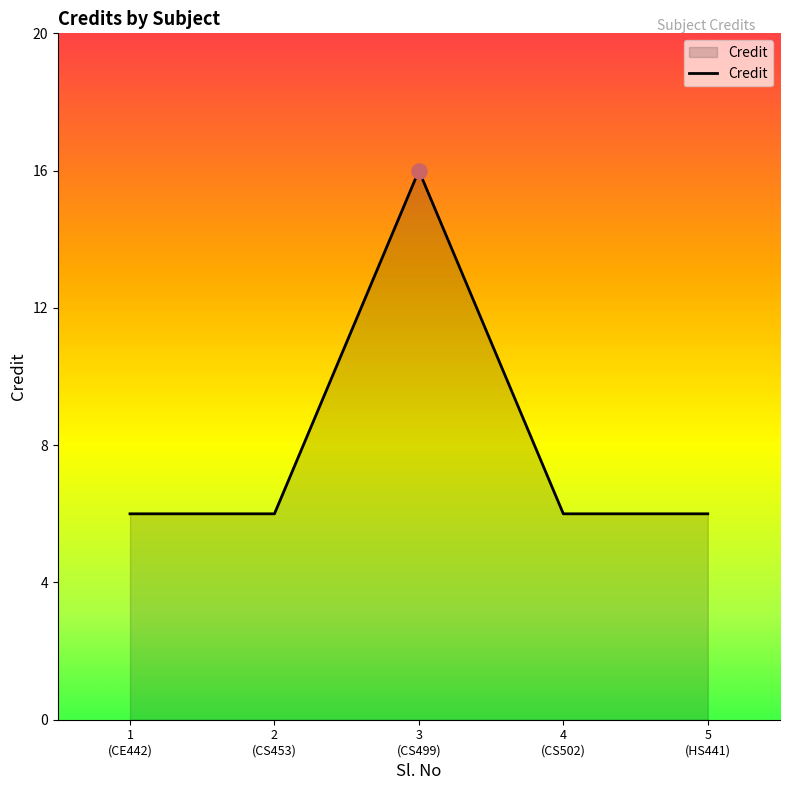

True or false: the data has more than 2 interior local peaks.

False